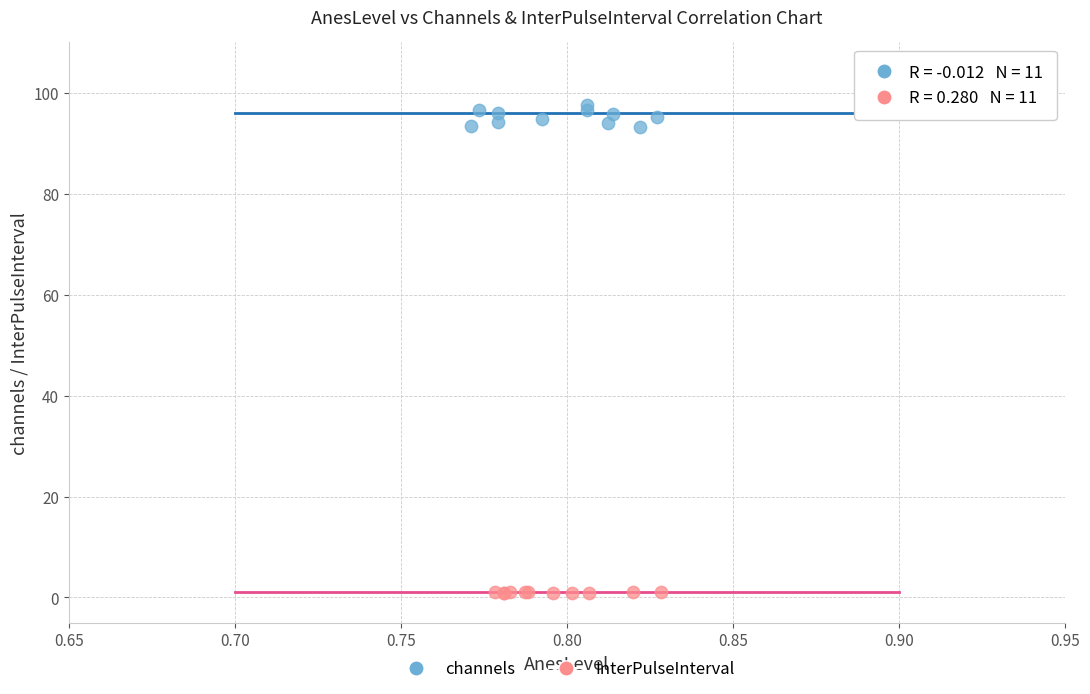

Which series contains the lowest Y value?

InterPulseInterval